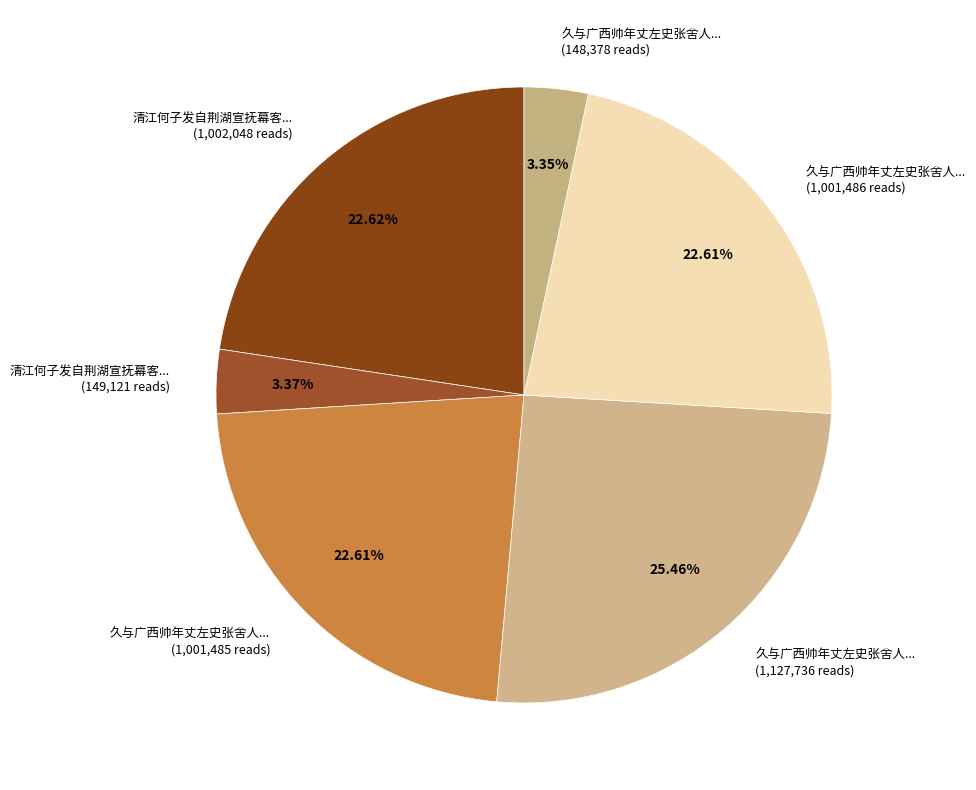

Combined, do 清江何子发自荆湖宣抚幕客... (149,121 reads) and 久与广西帅年丈左史张舍人... (1,127,736 reads) account for over 50%?

No